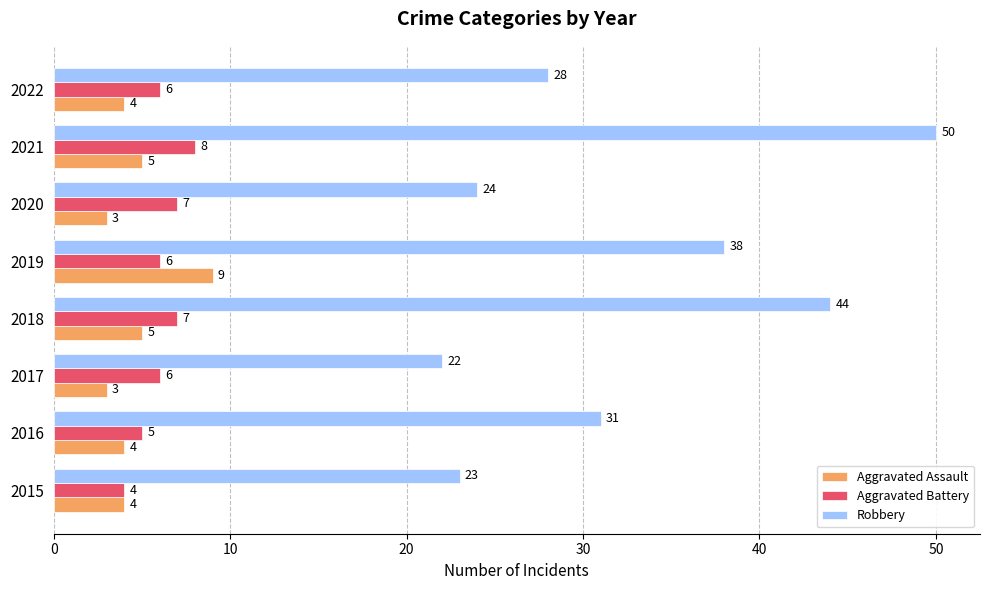

Rank the categories by Robbery value from lowest to highest.

2017, 2015, 2020, 2022, 2016, 2019, 2018, 2021